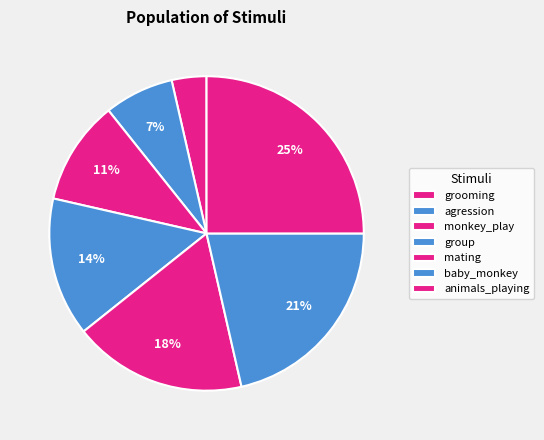

Does group account for over 50% of the chart?

No